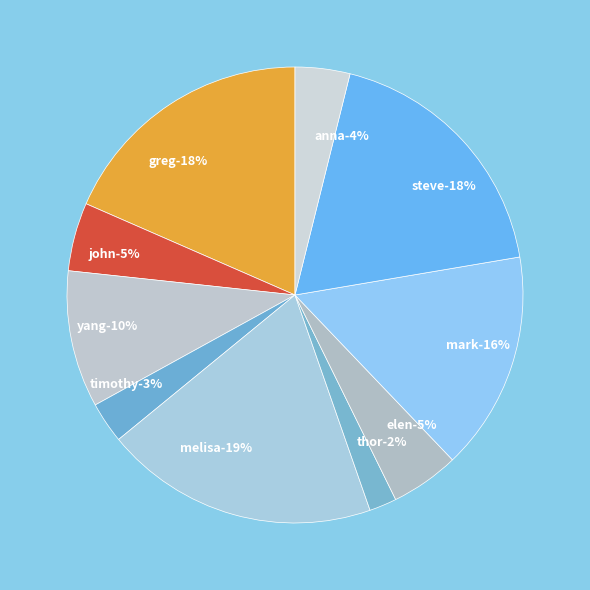

Rank the categories by value from highest to lowest.

melisa, greg, steve, mark, yang, john, elen, anna, timothy, thor